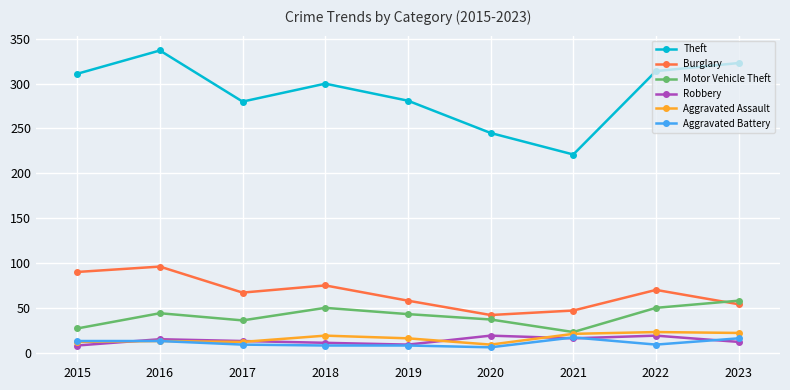

True or false: Theft and Aggravated Battery intersect in this chart.

False